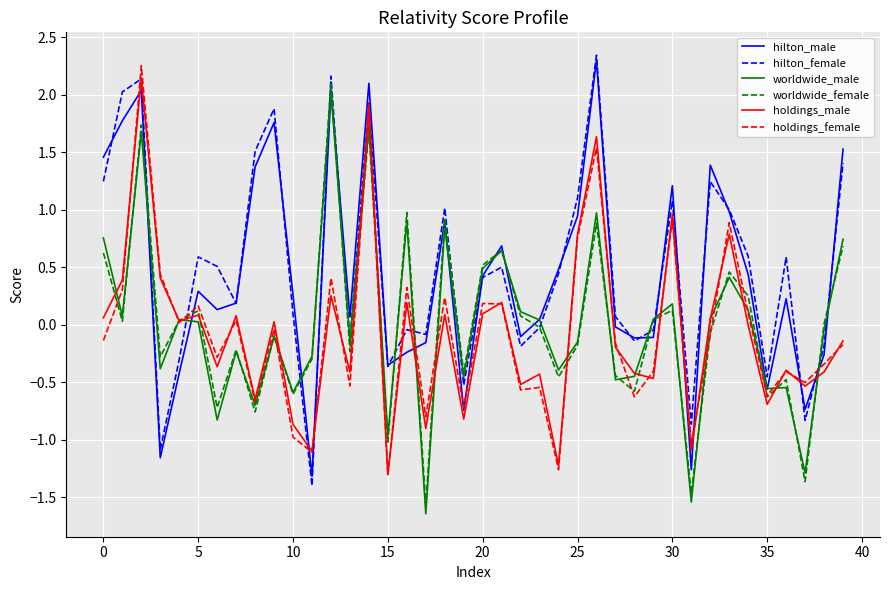

In holdings_male, how many points are higher than both neighbors (excluding endpoints)?

14